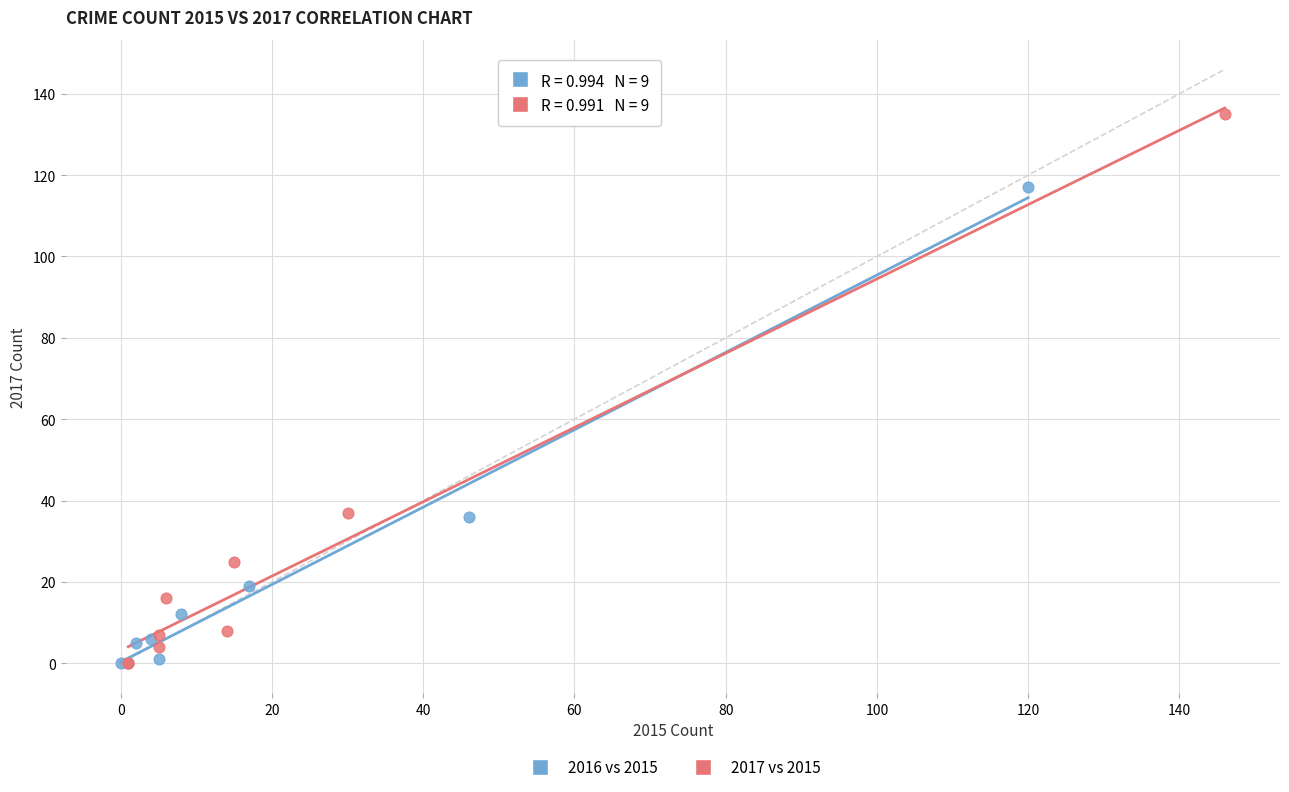

Which series has the largest Y range (max minus min)?

2017 vs 2015